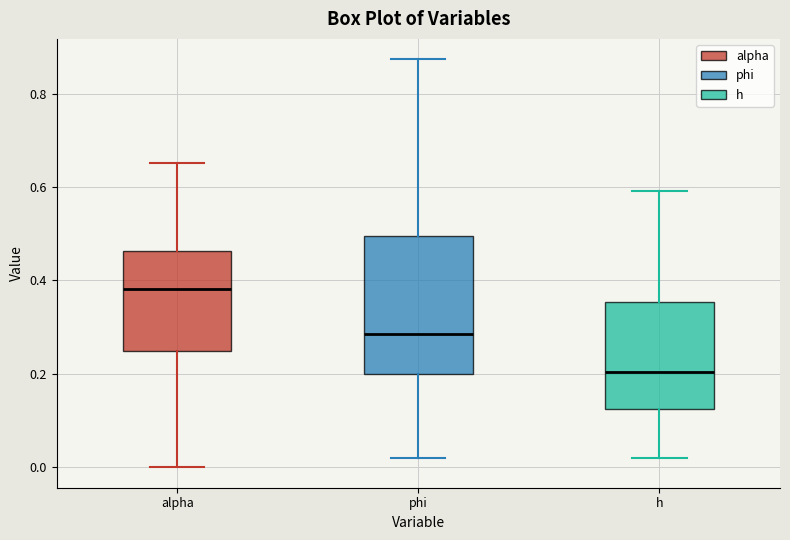

Reading left to right, transcribe this box plot: for each box, give where its median line is, the range the box spans, and where its two whiskers end, as read against the y-axis. The values are not printed on the chart, so give them approximately, as read against the axis.

alpha: median 0.38, box 0.24 to 0.46, whiskers 0.00 to 0.66
phi: median 0.28, box 0.20 to 0.50, whiskers 0.02 to 0.88
h: median 0.20, box 0.12 to 0.36, whiskers 0.02 to 0.60